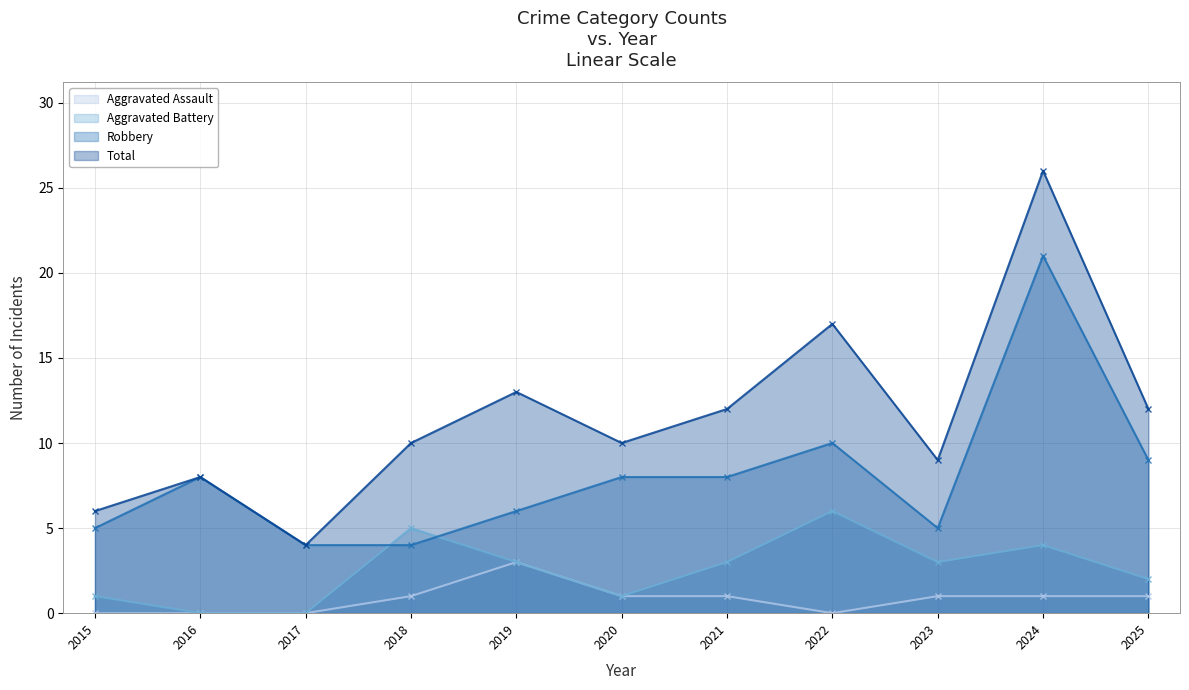

What is the total value across all series at 2015?

12